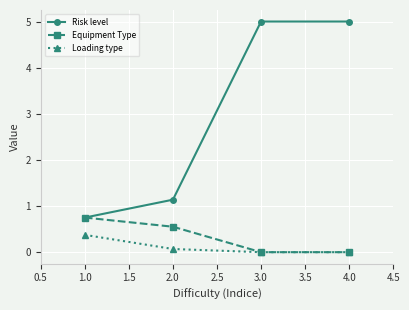

True or false: Loading type has more than 0 interior local peaks.

False